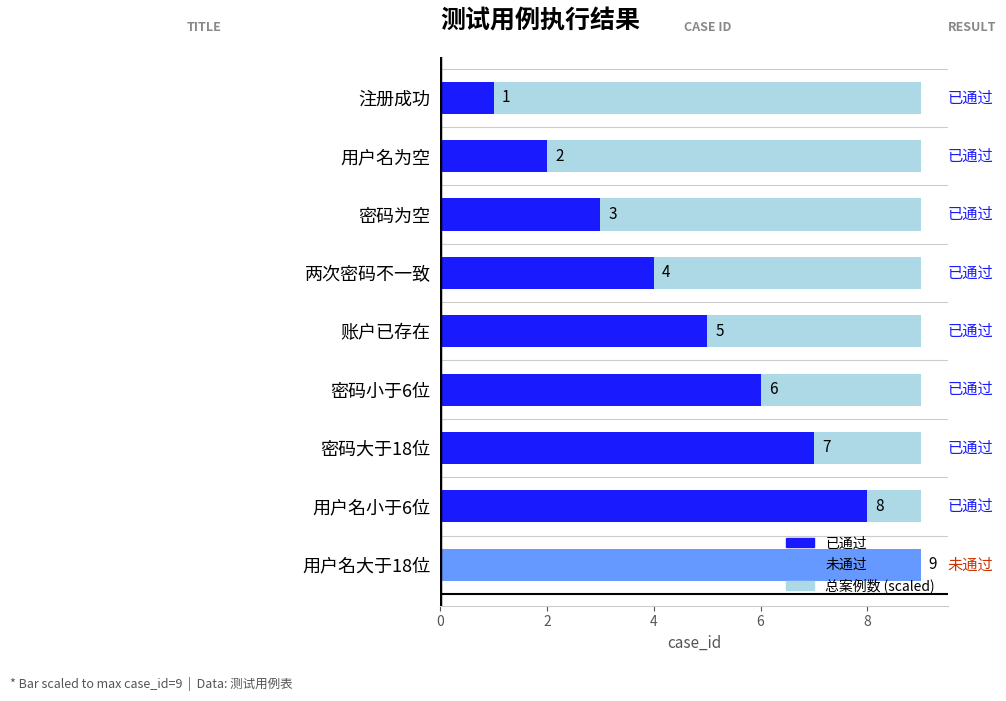

List the labels in order of value, largest first.

用户名大于18位, 用户名小于6位, 密码大于18位, 密码小于6位, 账户已存在, 两次密码不一致, 密码为空, 用户名为空, 注册成功